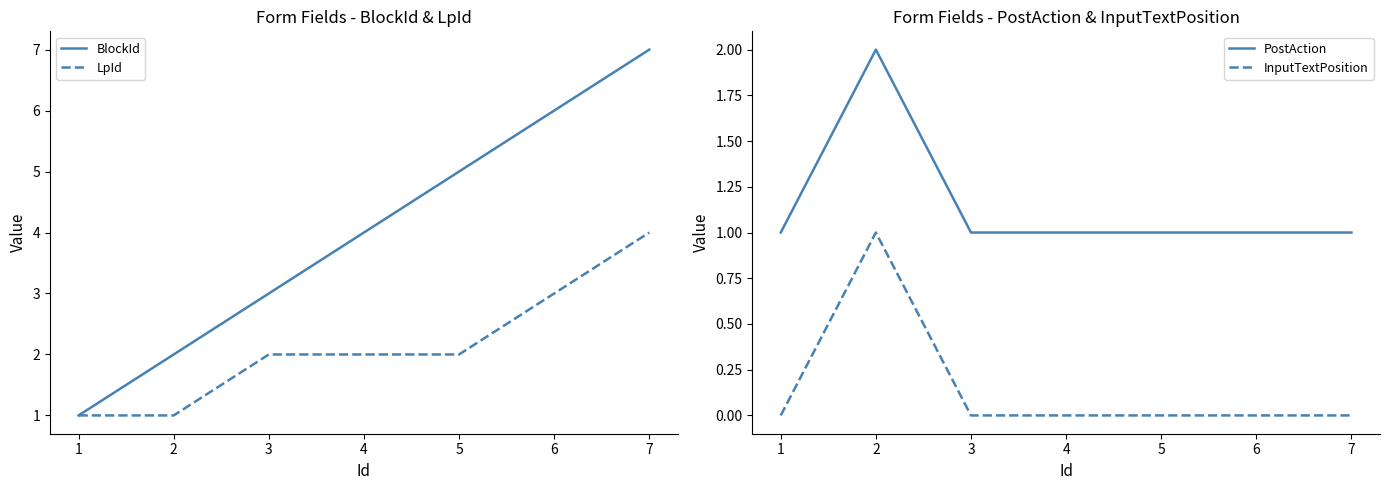

What is the difference between the maximum and minimum values in the PostAction series?

1